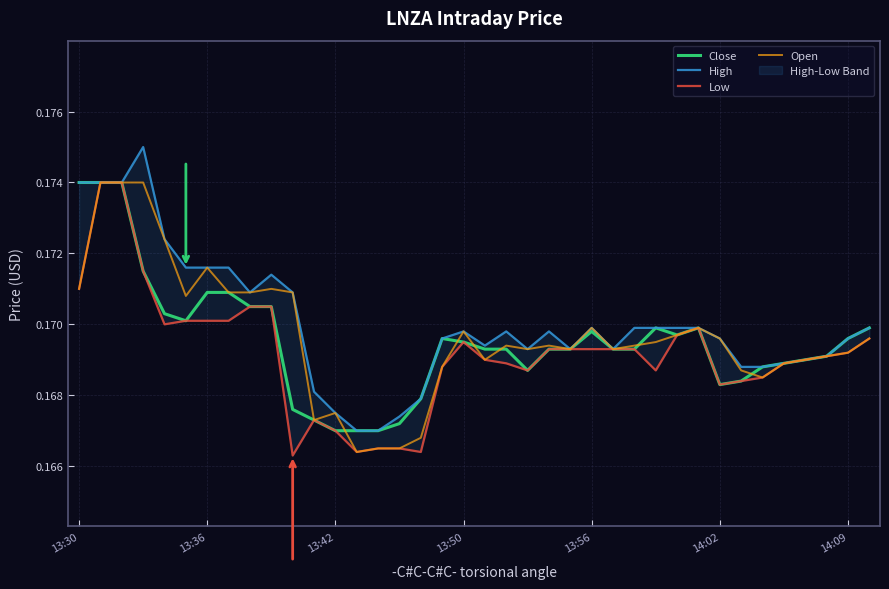

Count the Open values in the range 0 to 1.

38